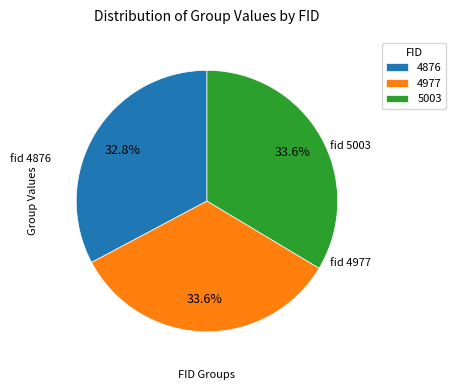

True or false: 5003 accounts for 26% of the total.

False